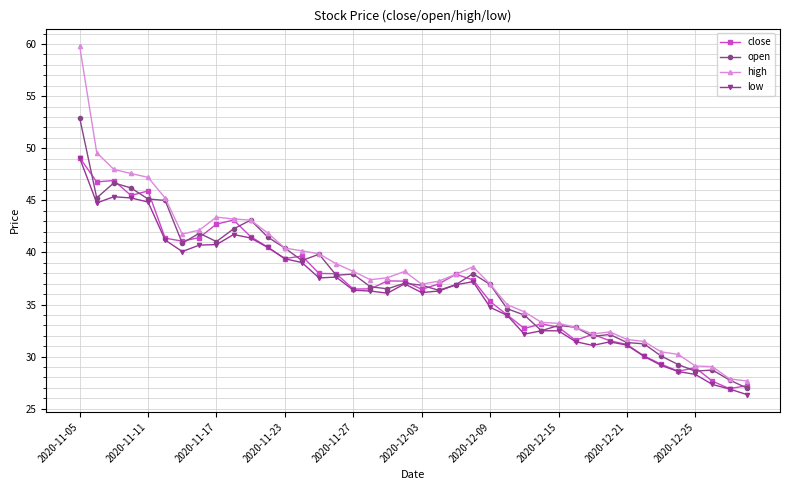

Is this an area chart (filled region under the line)?

No